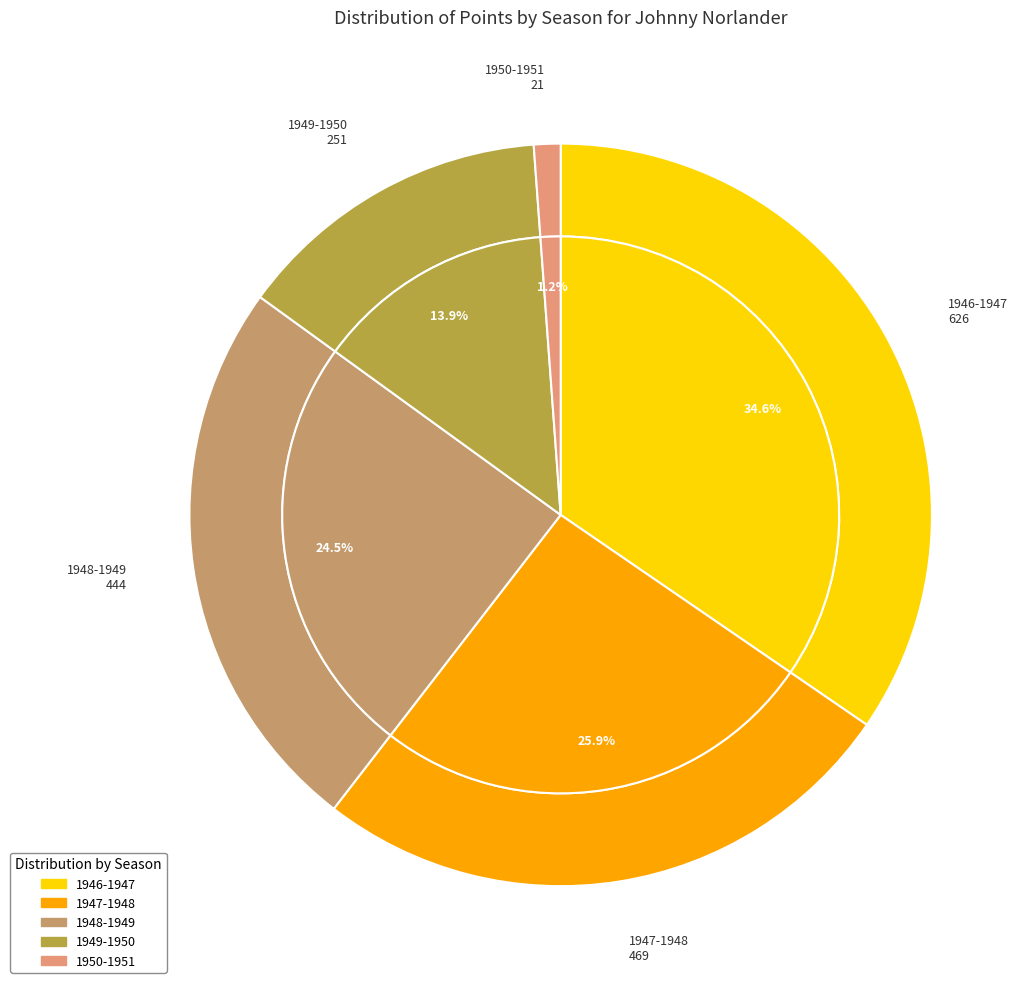

Approximately how many times larger is the value at 1946-1947 compared to 1949-1950?

2.5